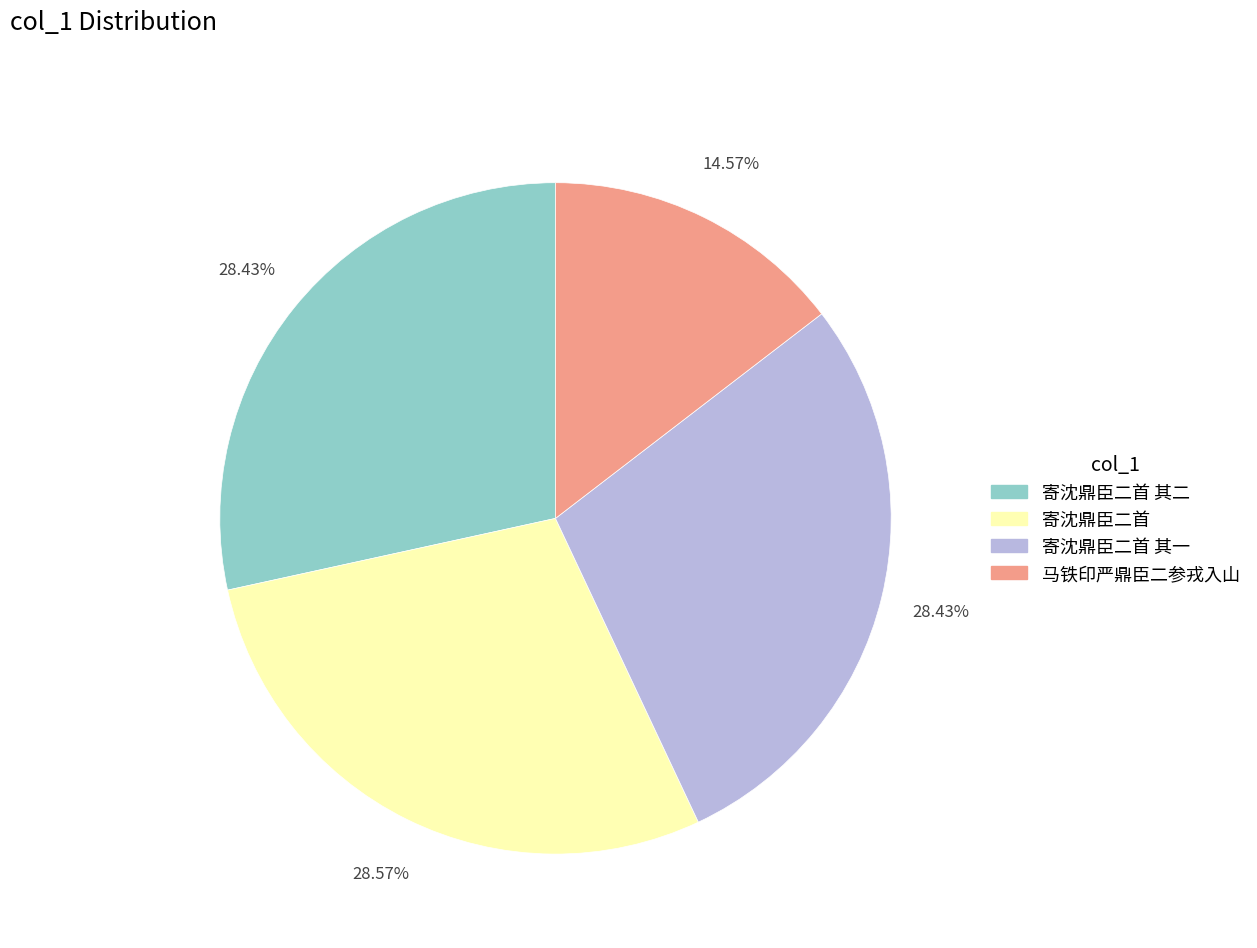

Is there a majority slice in this chart?

No